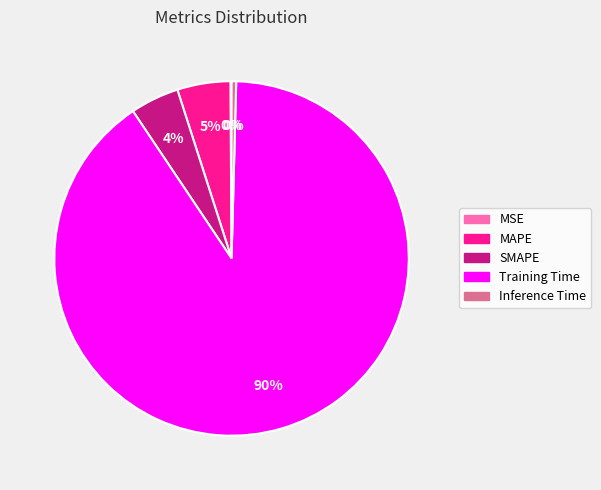

To the nearest percent, what is the average slice percentage?

20%